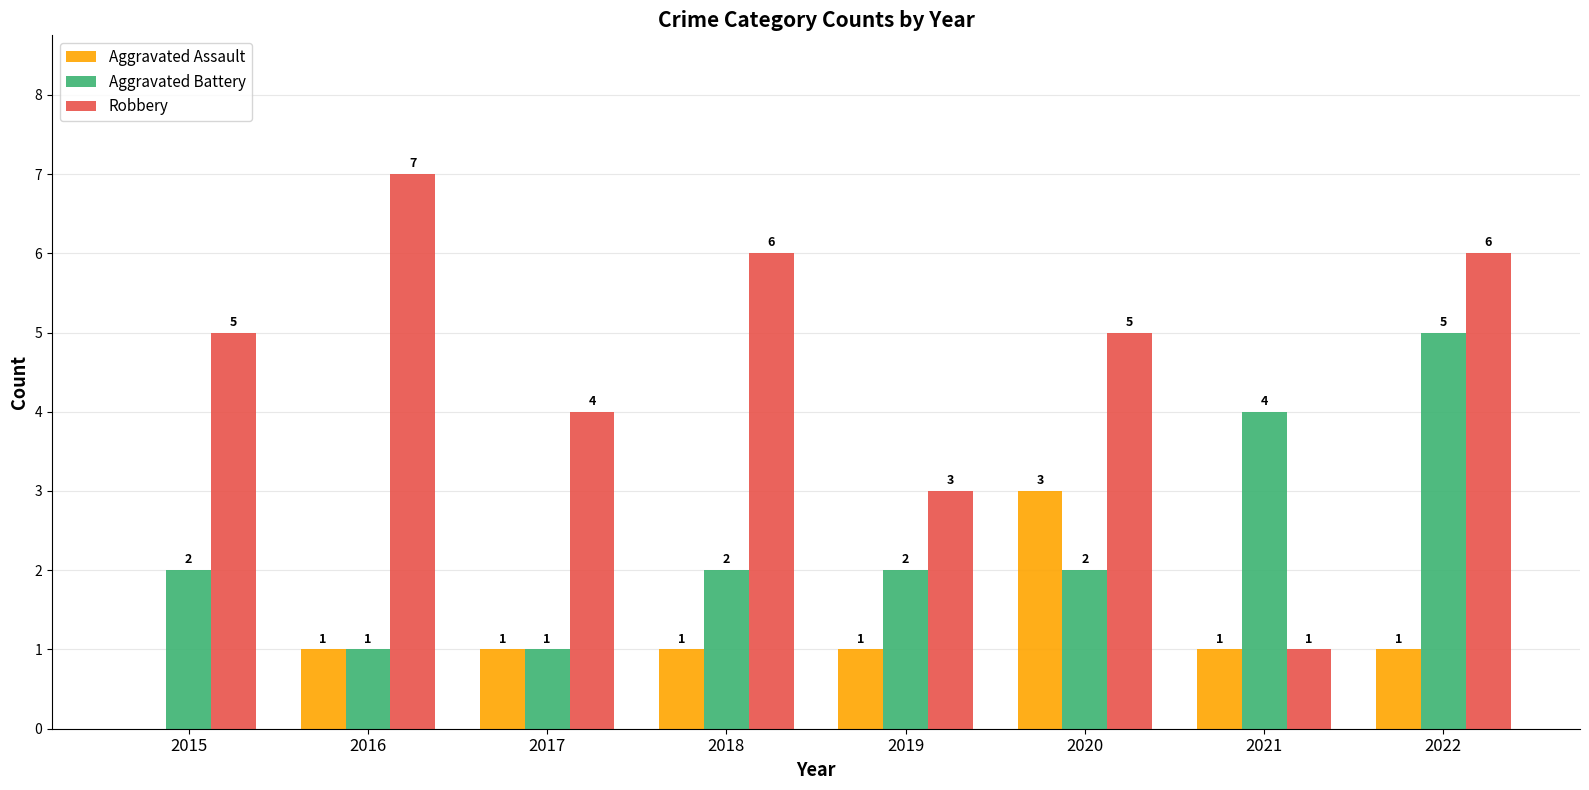

Reading left to right, list all the values displayed in this chart.

Aggravated Assault: 0	1	1	1	1	3	1	1
Aggravated Battery: 2	1	1	2	2	2	4	5
Robbery: 5	7	4	6	3	5	1	6